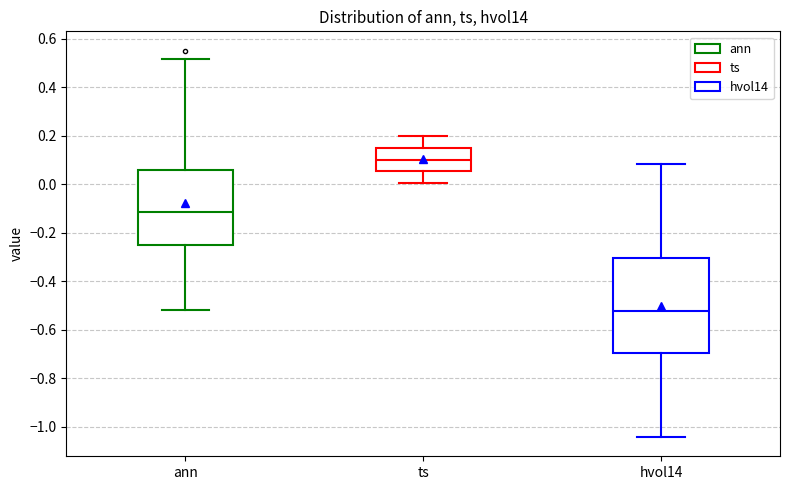

Where is the upper edge of the box for ann on the y-axis? The values are not printed on the chart, so give them approximately, as read against the axis.

0.06